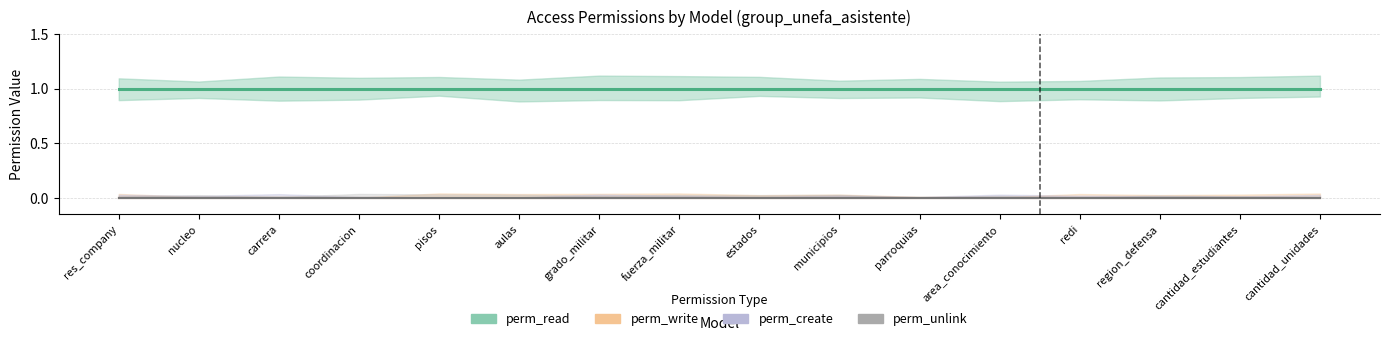

How many distinct data groups are displayed?

4